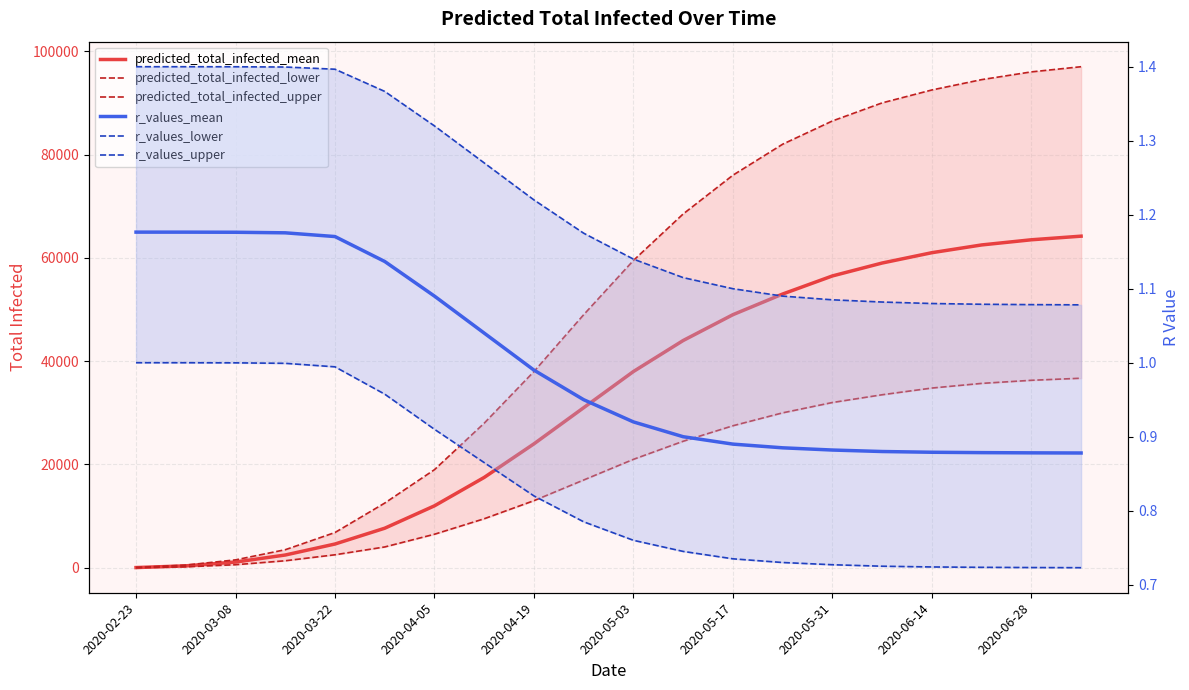

The r_values_mean series shows 0.9 at 17. True or false?

True